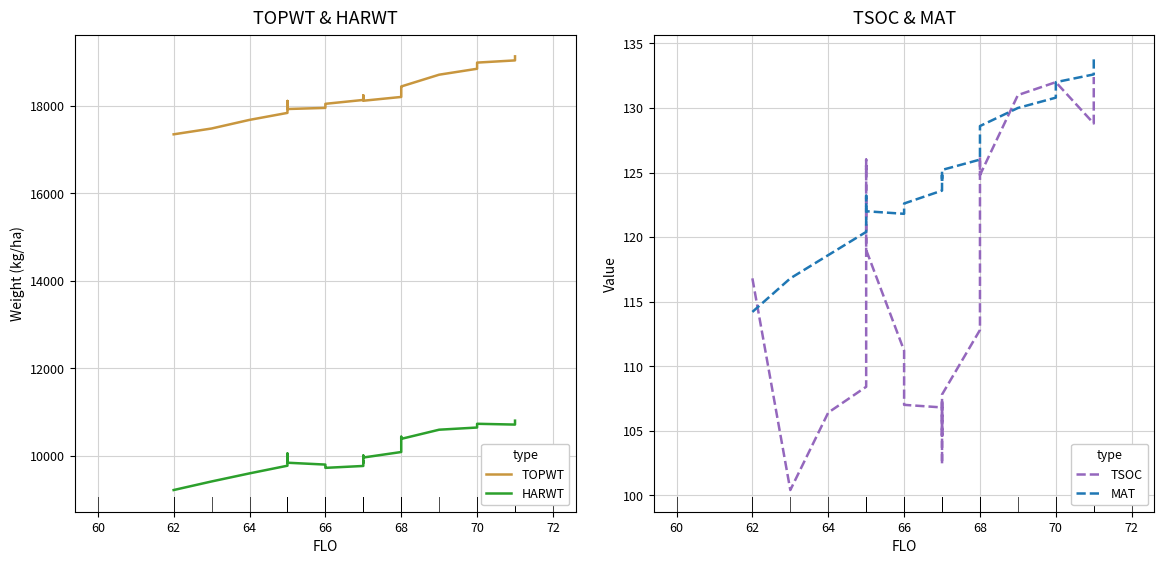

Between 70 and 12, which series saw the biggest shift?

HARWT